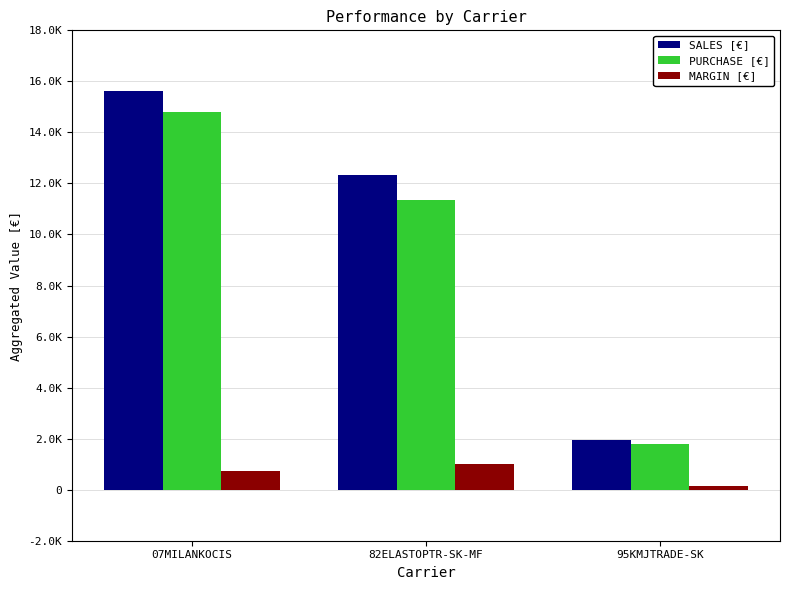

Read the MARGIN [€] value at 95KMJTRADE-SK.

136.3